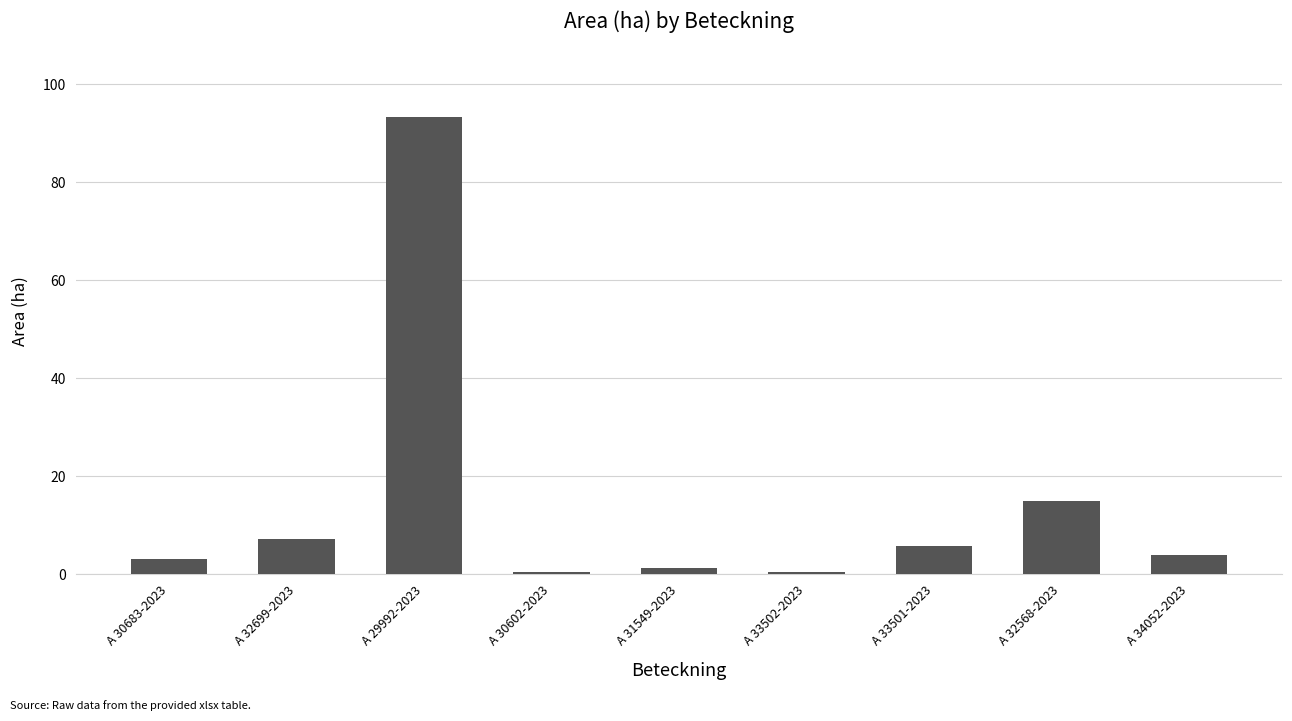

Count the number of categories in the chart.

9